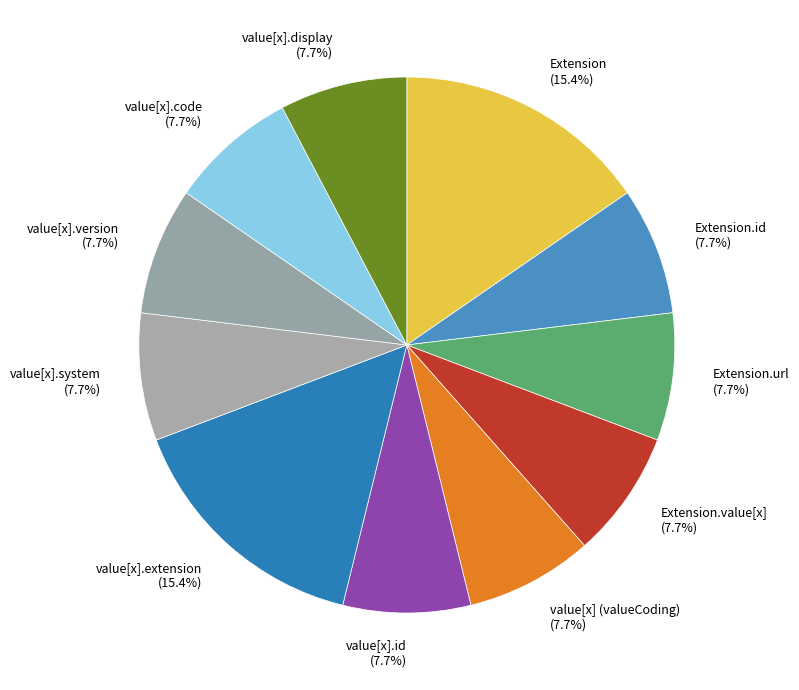

Count the number of slices in the pie.

11